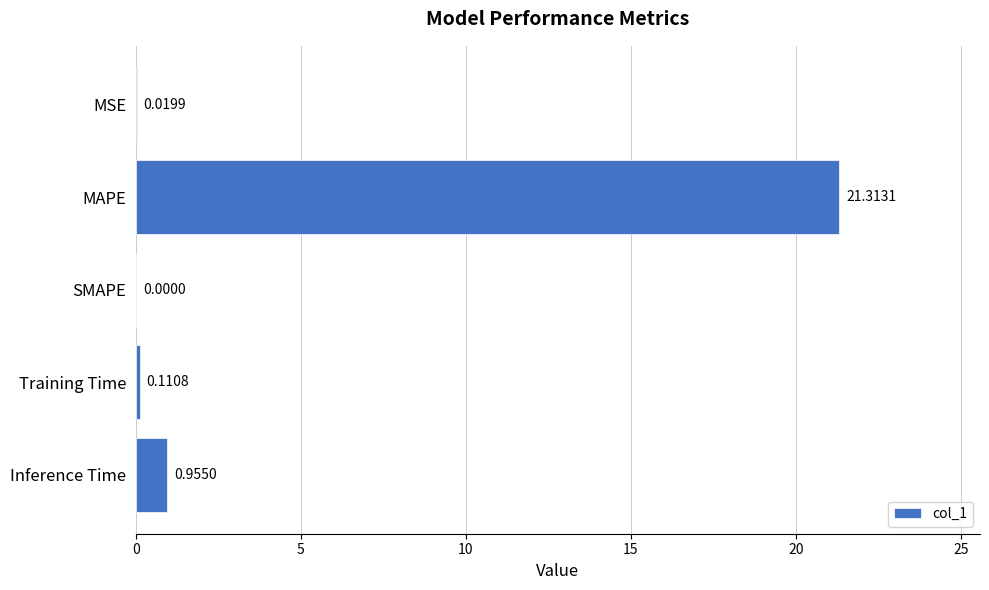

Where is the data nearest to the value 10?

Inference Time